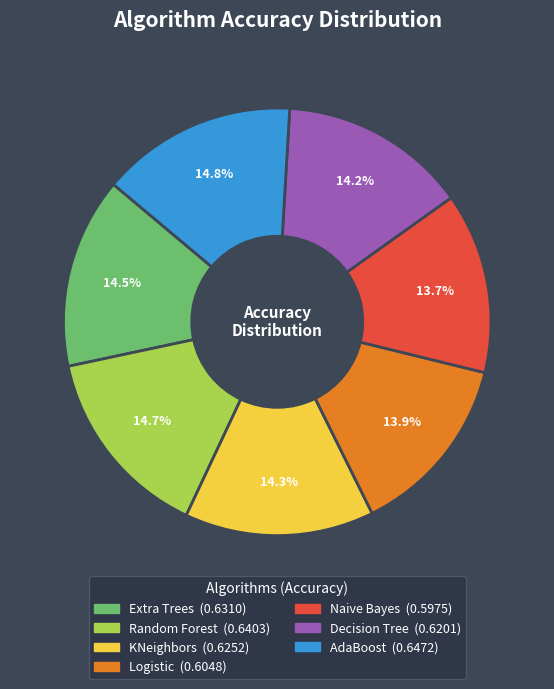

Combined, do Random Forest and Decision Tree account for over 50%?

No